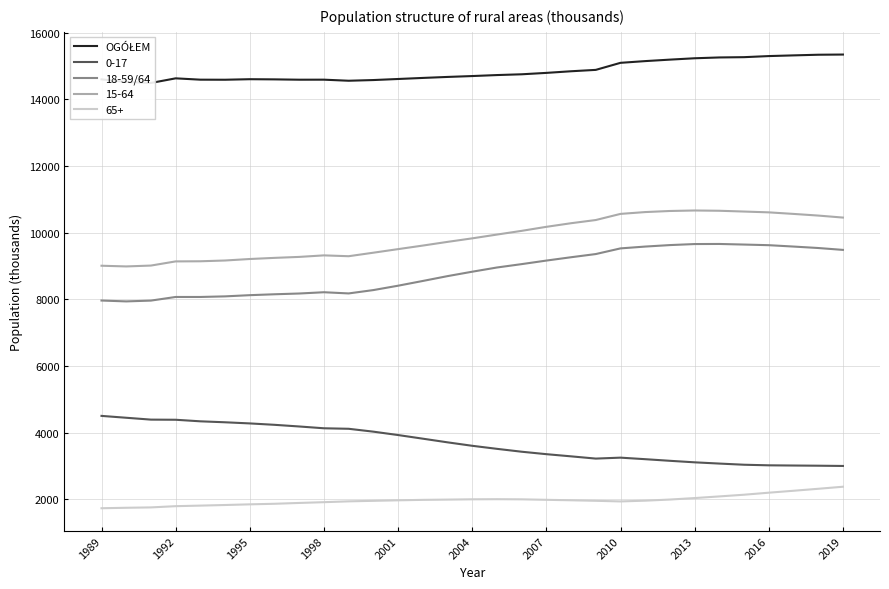

What is the maximum value for 15-64?

10666.9